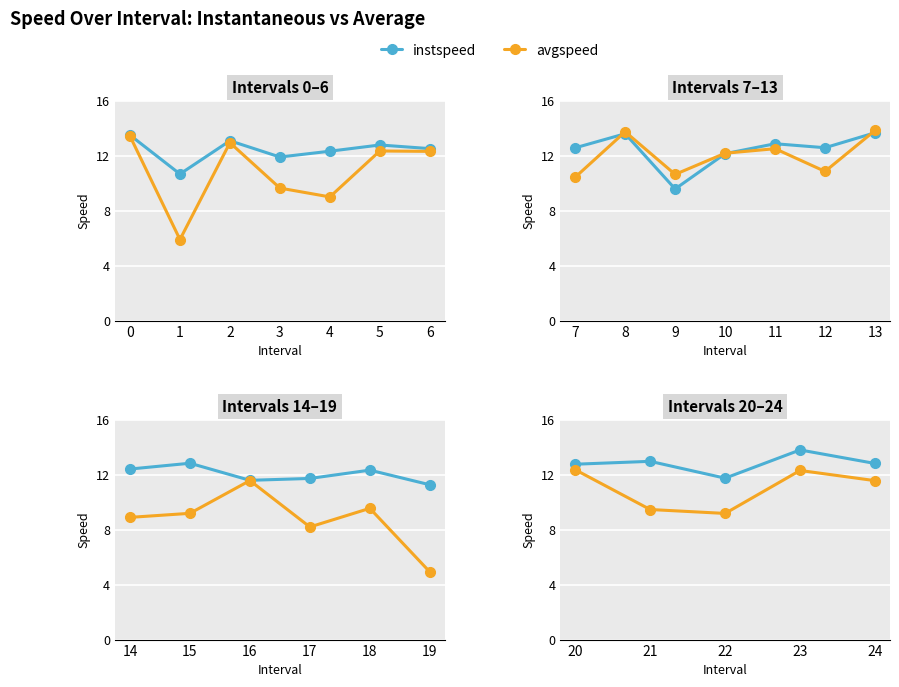

Is the value of avgspeed at 3 greater than the value of instspeed at 2?

No